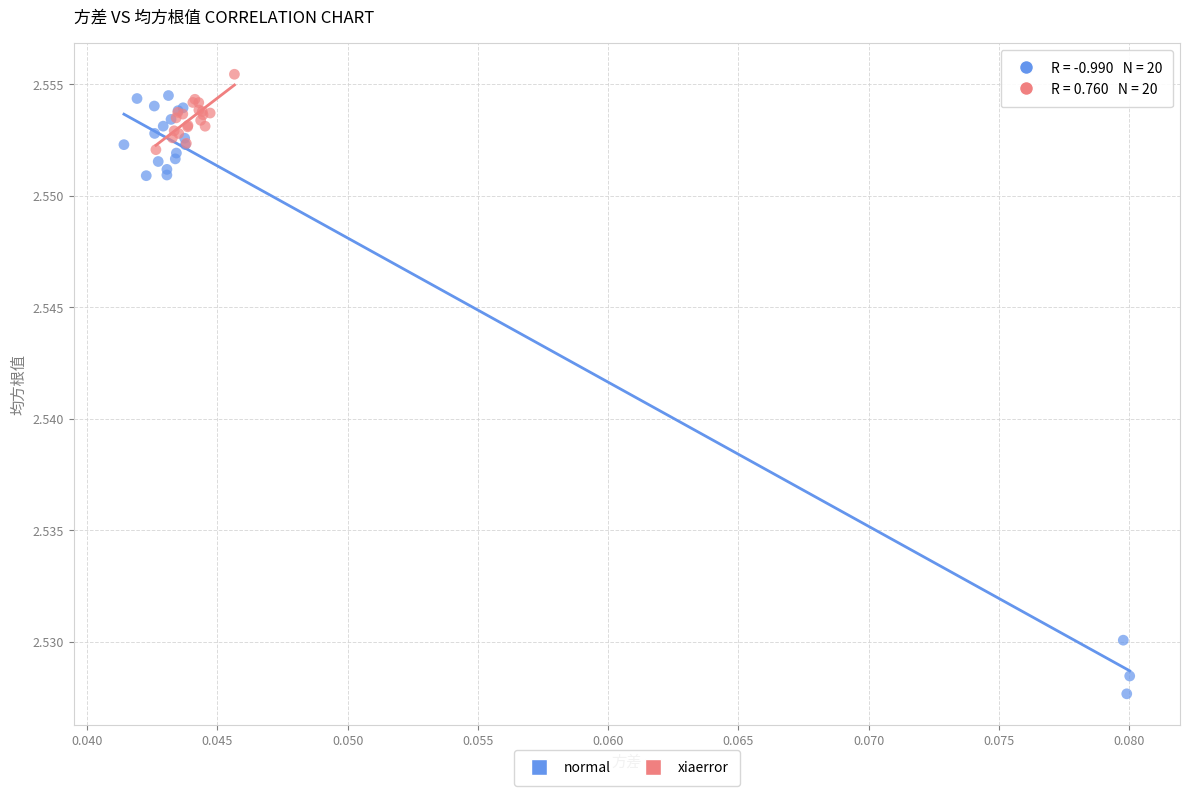

Which series contains the highest Y value?

xiaerror